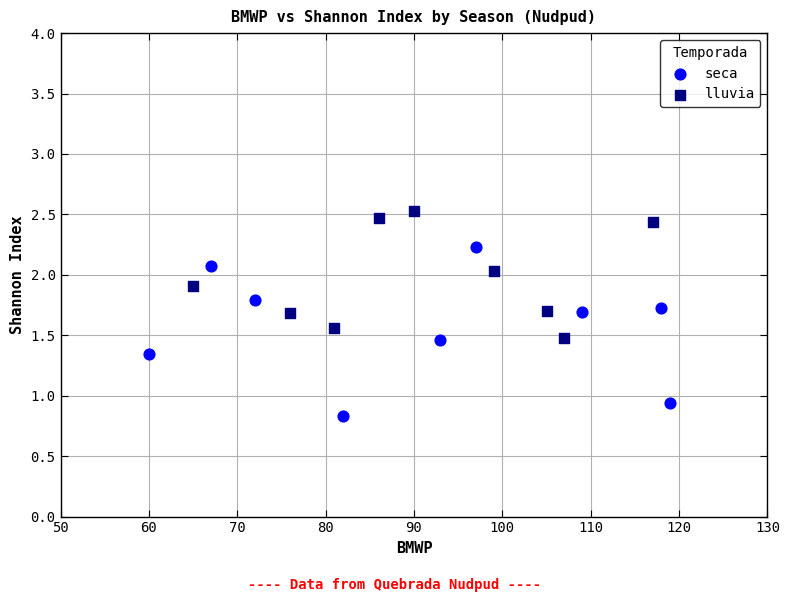

Which series reaches the minimum Y coordinate?

seca